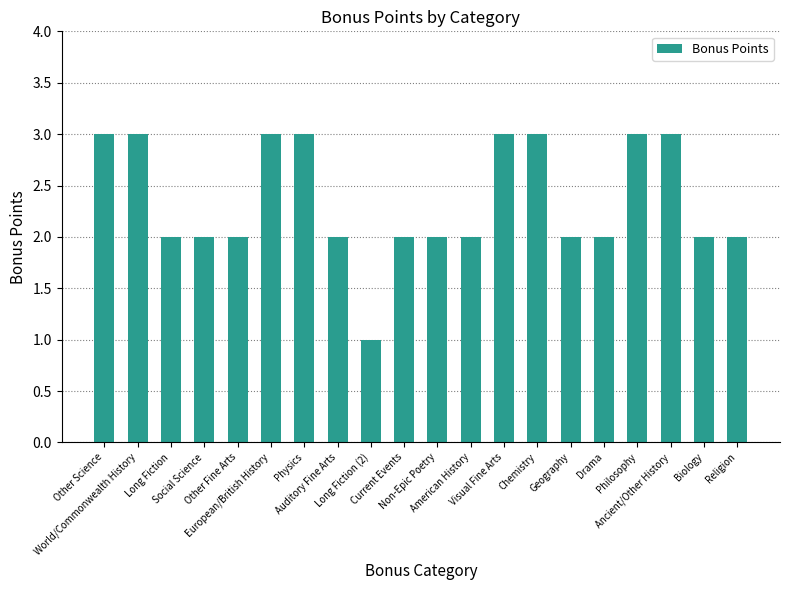

What is the sum of all values?

47